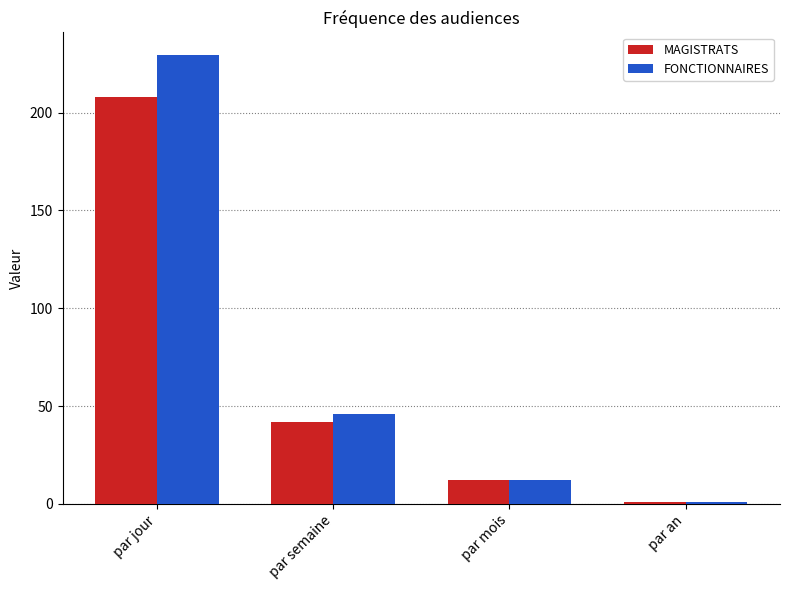

What is the difference between the maximum and second lowest values in the MAGISTRATS series?

196.0